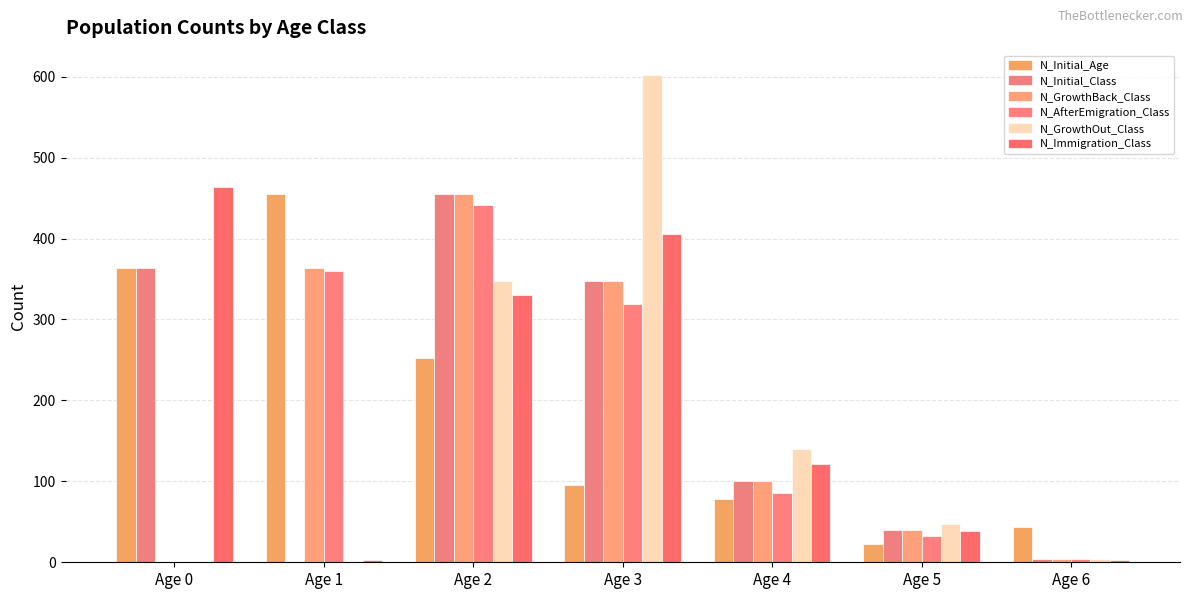

Reading right to left, extract all data points from this chart.

N_Initial_Age: Age 6=44	Age 5=22	Age 4=78	Age 3=95	Age 2=253	Age 1=455	Age 0=364
N_Initial_Class: Age 6=4	Age 5=40	Age 4=100	Age 3=348	Age 2=455	Age 1=0	Age 0=364
N_GrowthBack_Class: Age 6=4	Age 5=40	Age 4=100	Age 3=348	Age 2=455	Age 1=364	Age 0=0
N_AfterEmigration_Class: Age 6=4	Age 5=33	Age 4=85	Age 3=319	Age 2=441	Age 1=360	Age 0=0
N_GrowthOut_Class: Age 6=4	Age 5=47	Age 4=140	Age 3=602	Age 2=347	Age 1=0	Age 0=0
N_Immigration_Class: Age 6=3	Age 5=39	Age 4=122	Age 3=406	Age 2=330	Age 1=3	Age 0=464